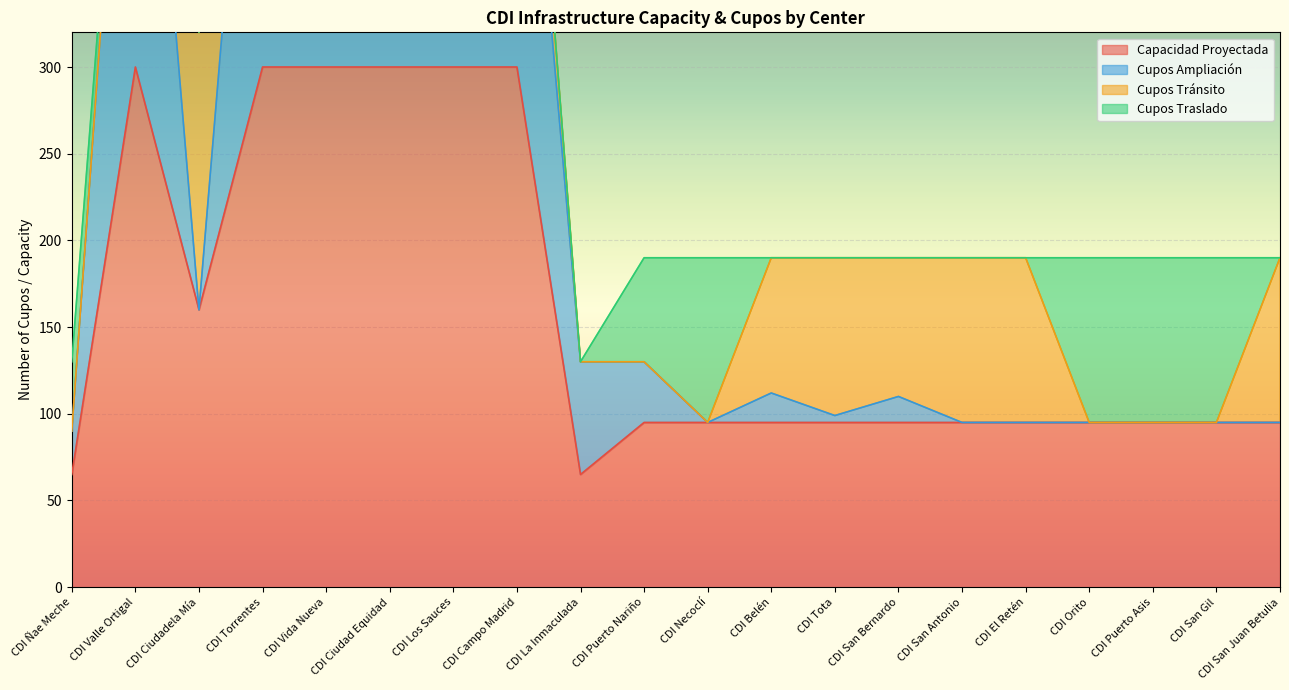

What is the label of the 6th point from the left?

CDI Ciudad Equidad